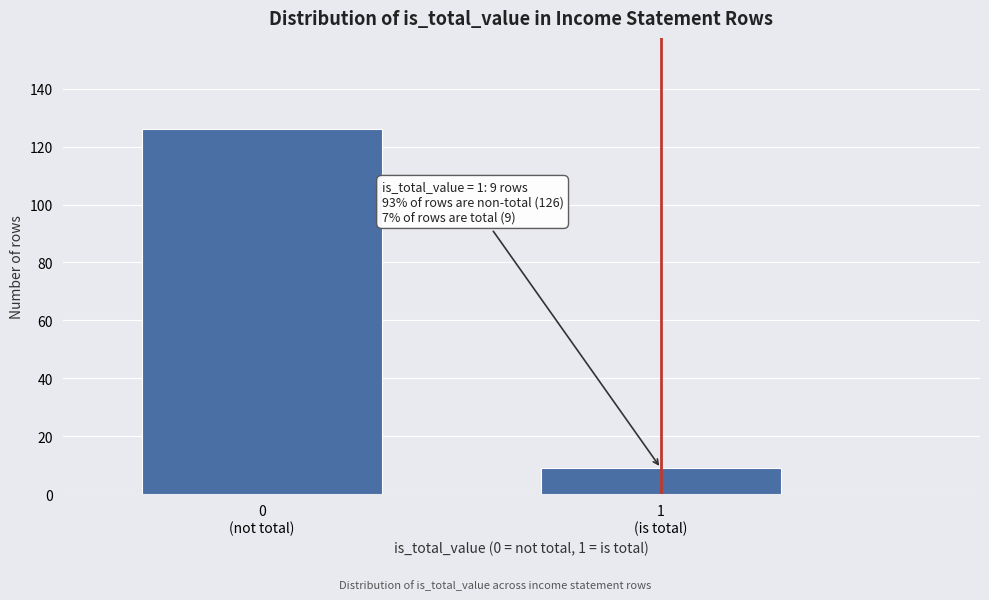

Reading left to right, list all the values displayed in this chart.

126	9